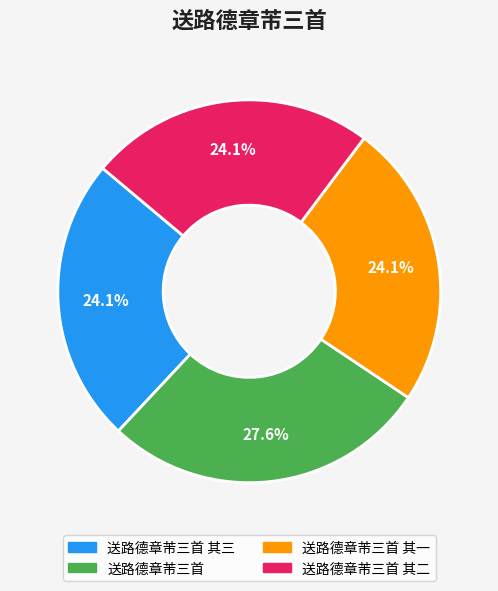

Is there any slice that represents more than half of the pie?

No